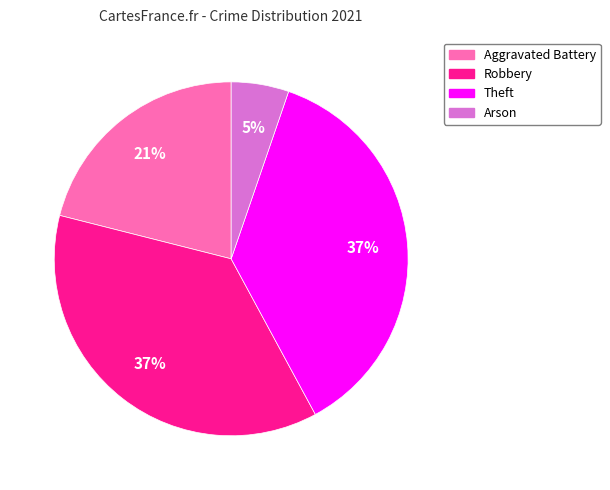

How many segments does this pie chart have?

4